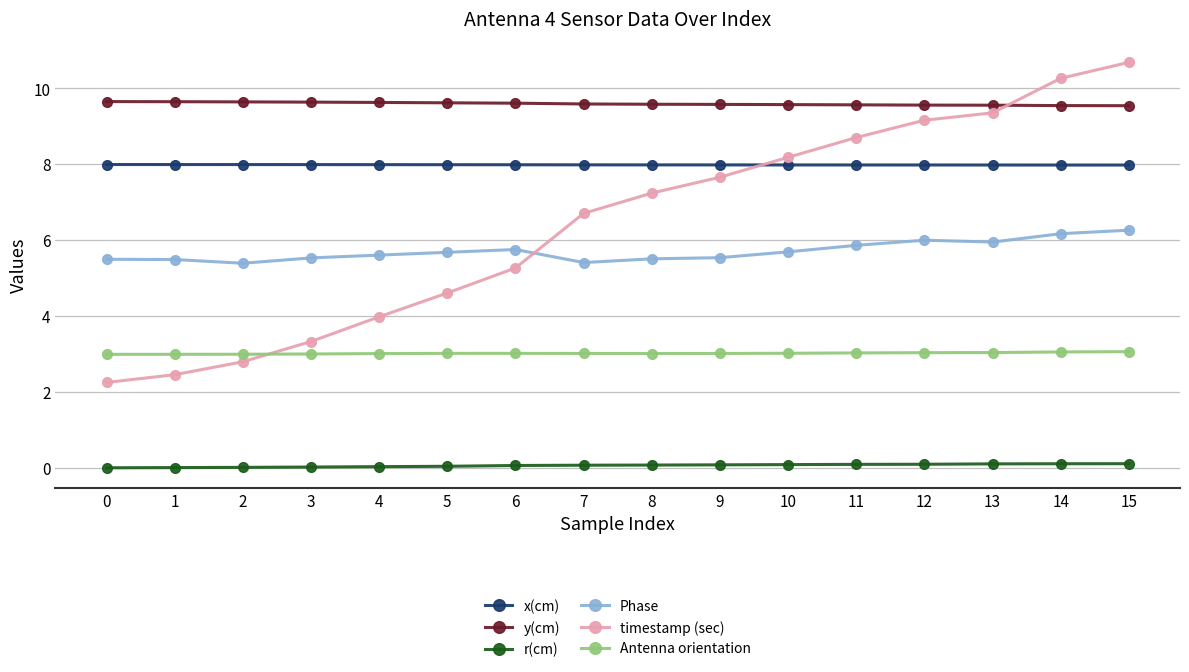

What is the sum of the Antenna orientation values at 11 and 3?

6.0